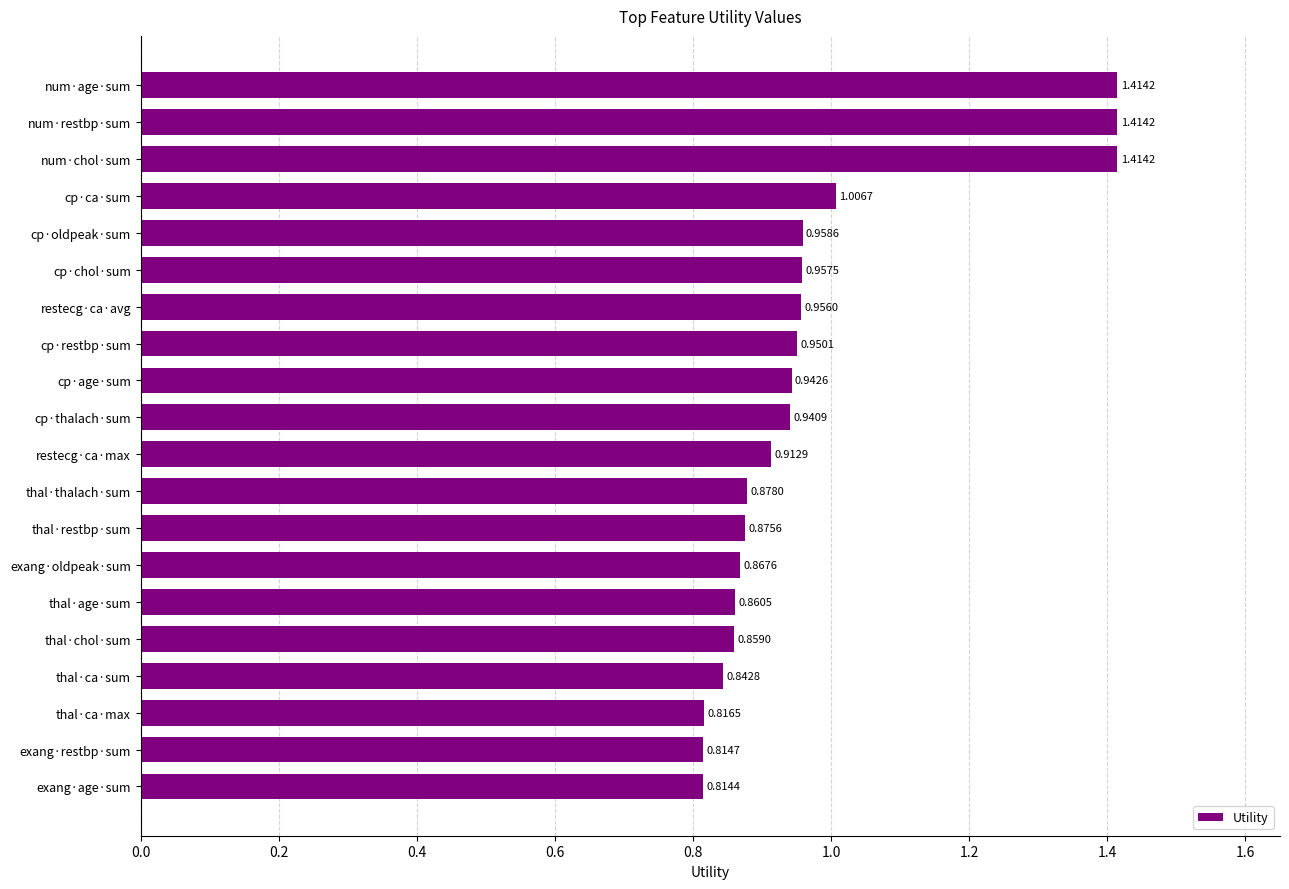

At which category does the chart reach its minimum across all series?

exang·age·sum